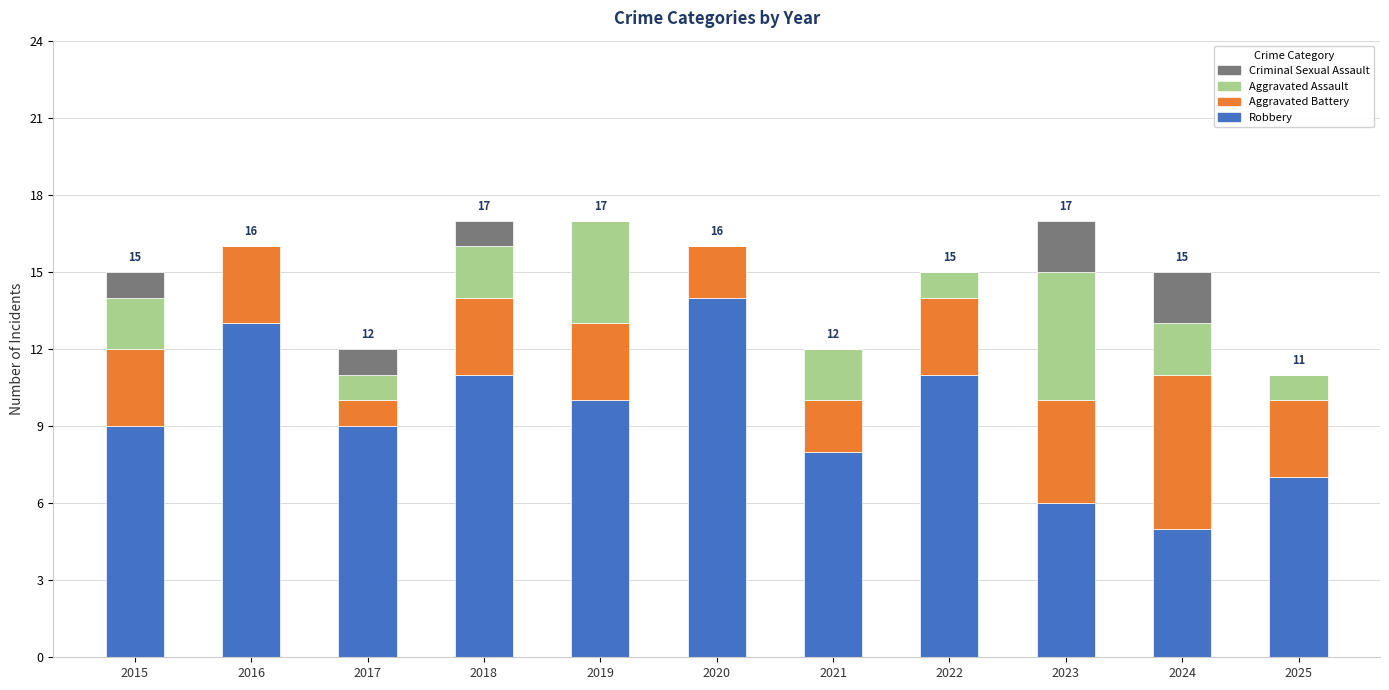

What is the sum of all Robbery values?

103